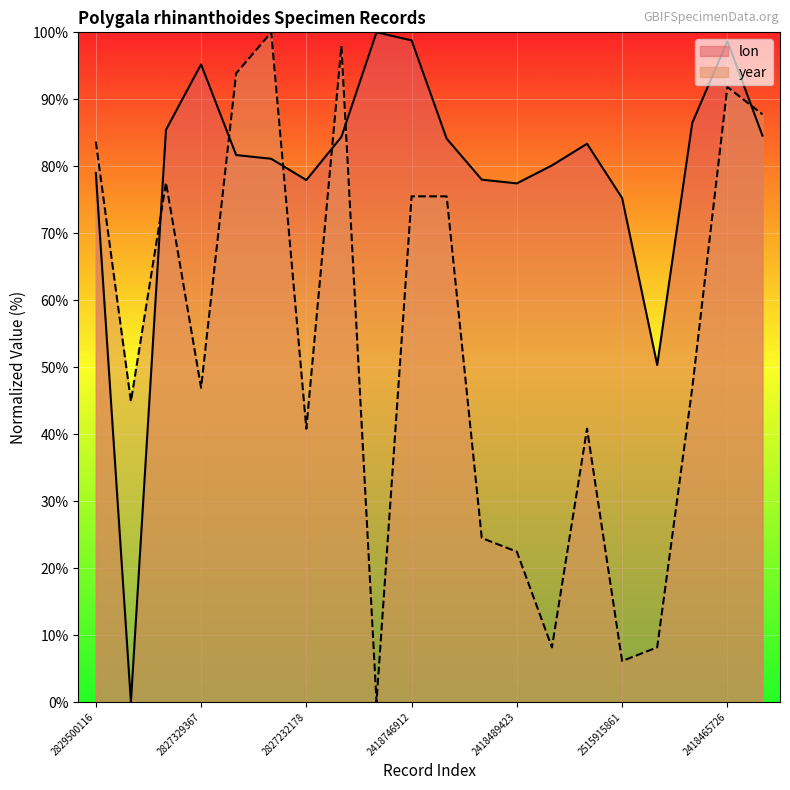

True or false: lon has more than 2 points higher than both neighbors.

True